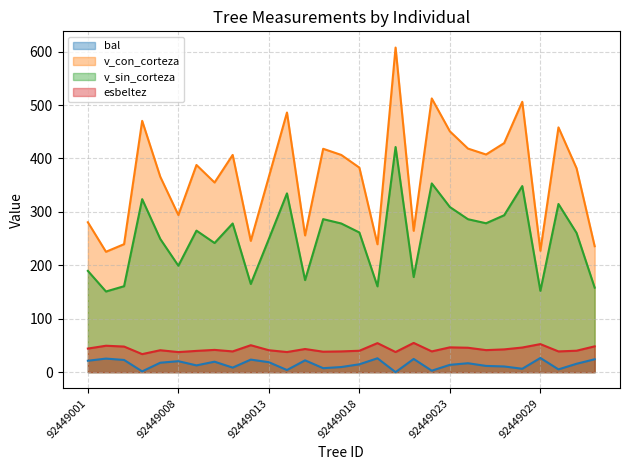

At how many categories does at least one series exceed 103?

29